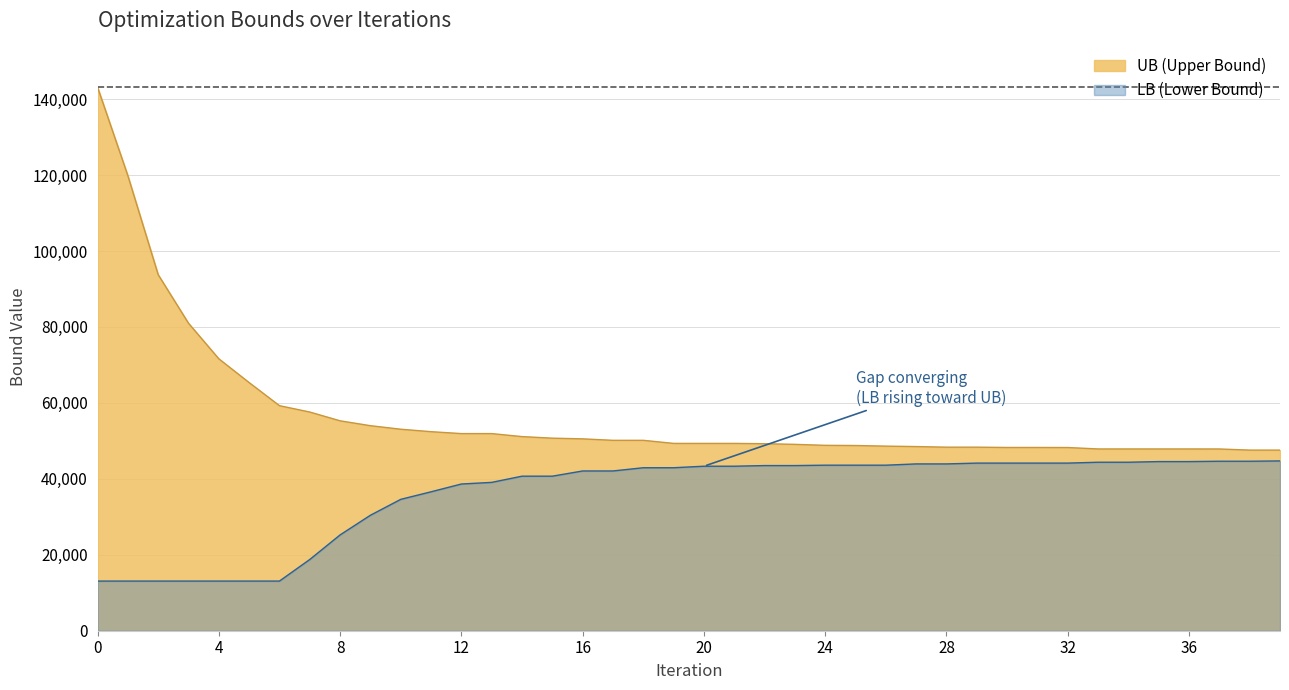

What is the difference between the second highest and minimum values in the UB series?

72270.0